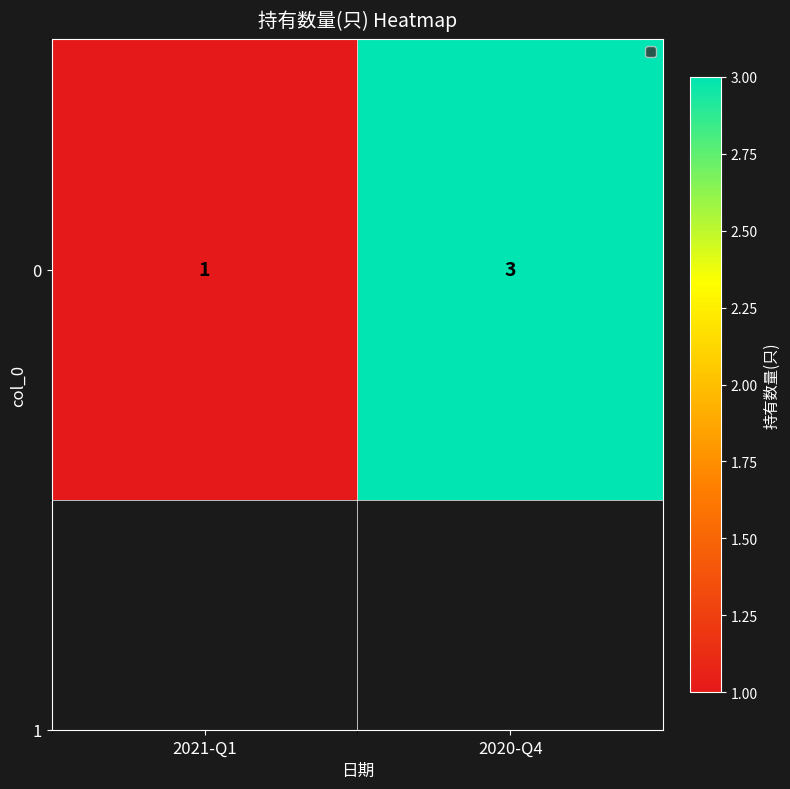

The value at 2021-Q1 is 1. True or false?

True